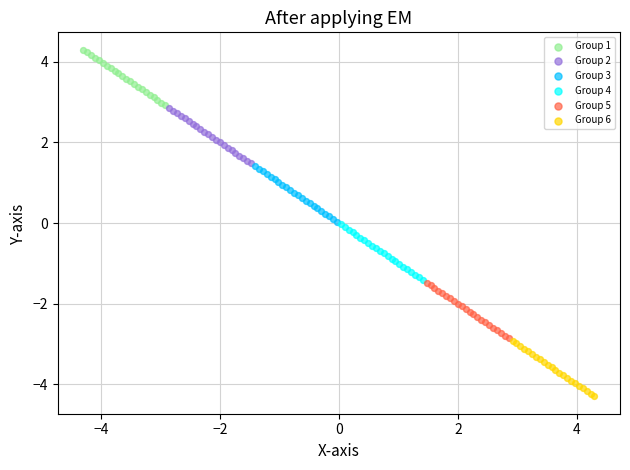

Which series reaches the maximum Y coordinate?

Group 1